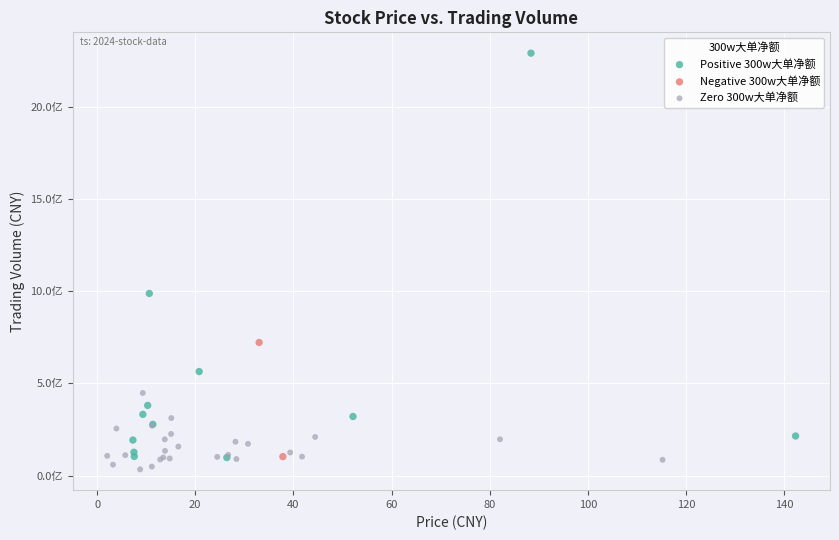

Which series has the largest Y range (max minus min)?

Positive 300w大单净额